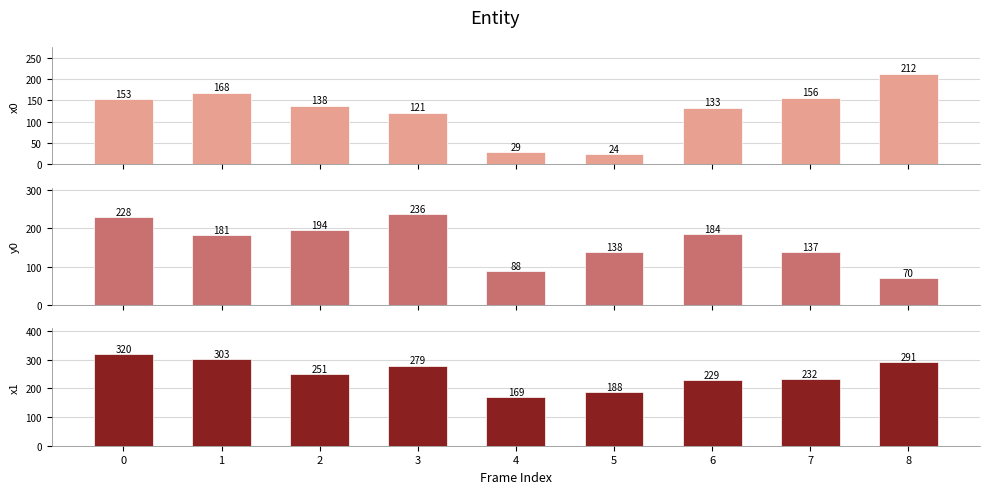

What value does the x1 series have at 4?

169